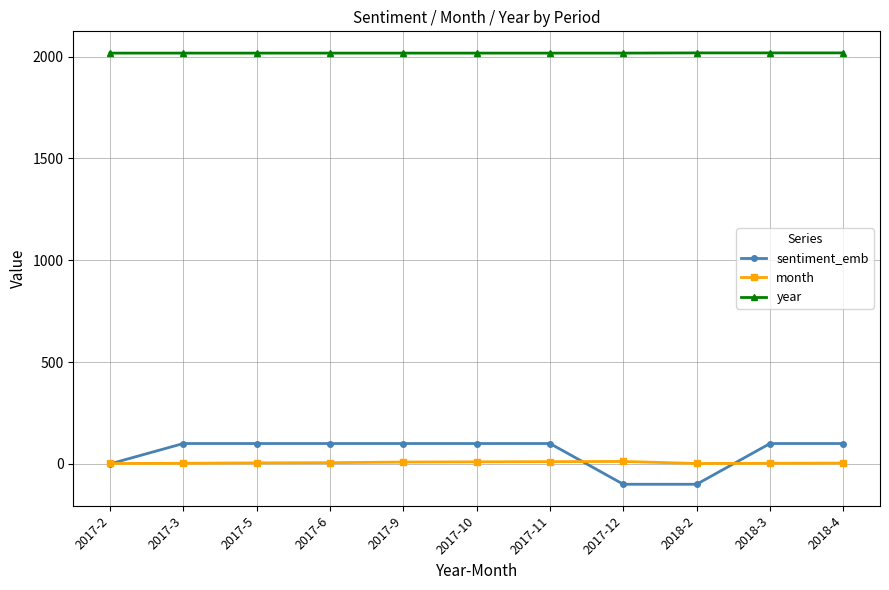

The value of sentiment_emb at 2018-2 is -100. True or false?

True